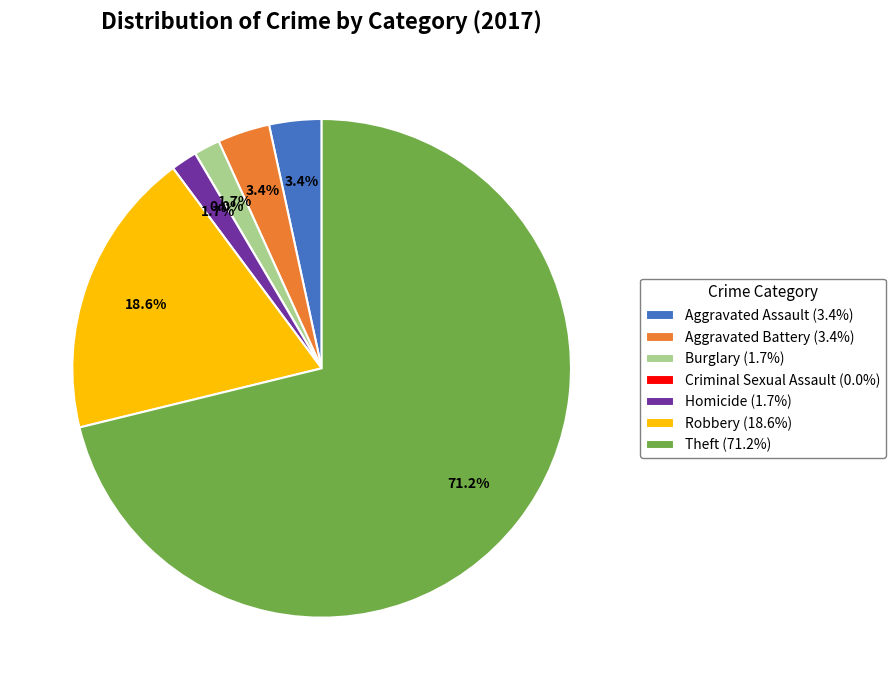

How many slices are in this pie chart?

7